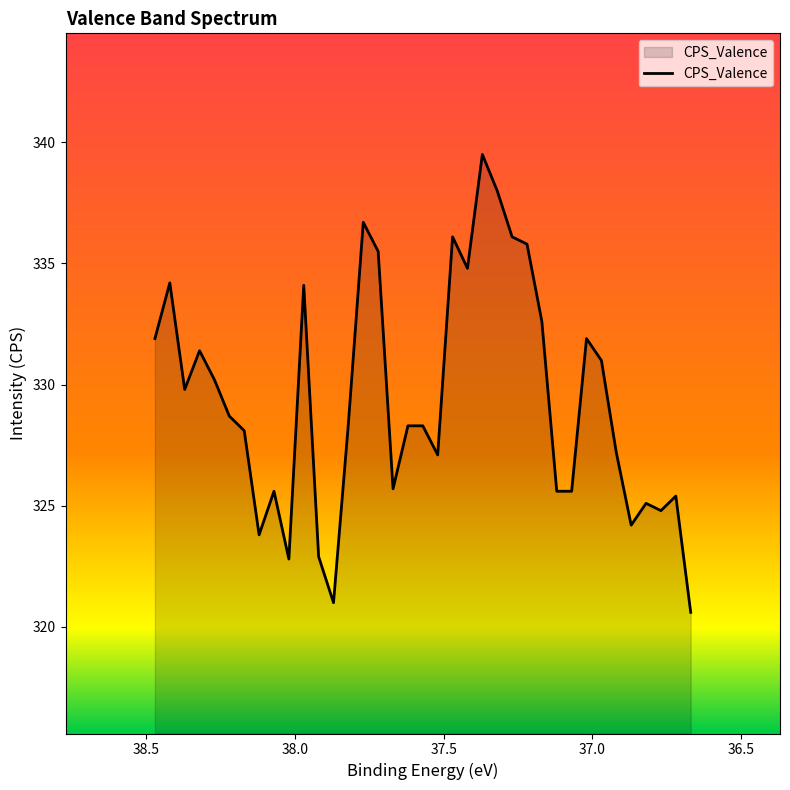

The chart shows a value of 325.4 at 36.72. True or false?

True